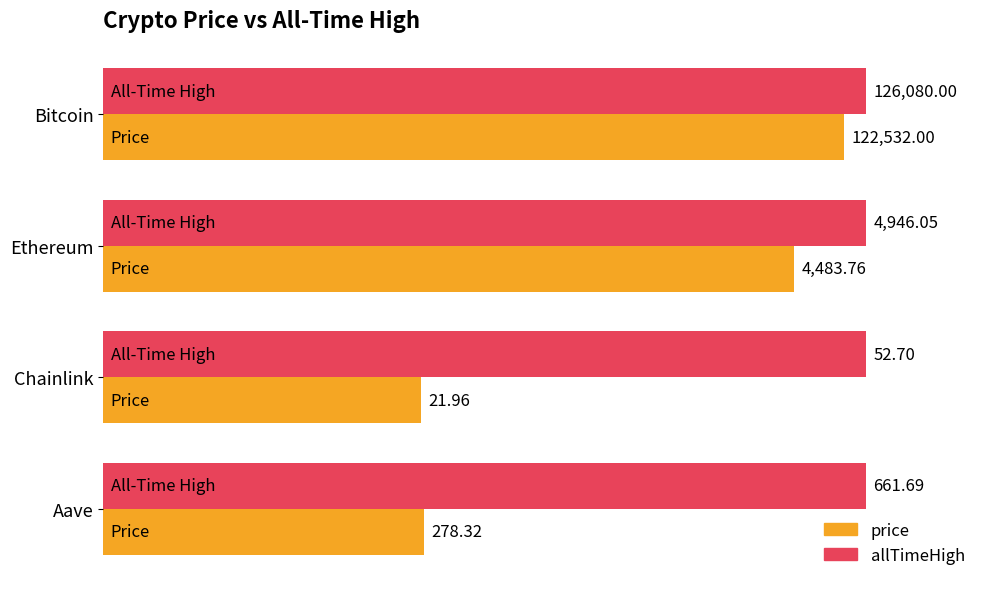

What are all the series names shown in the legend?

price, allTimeHigh